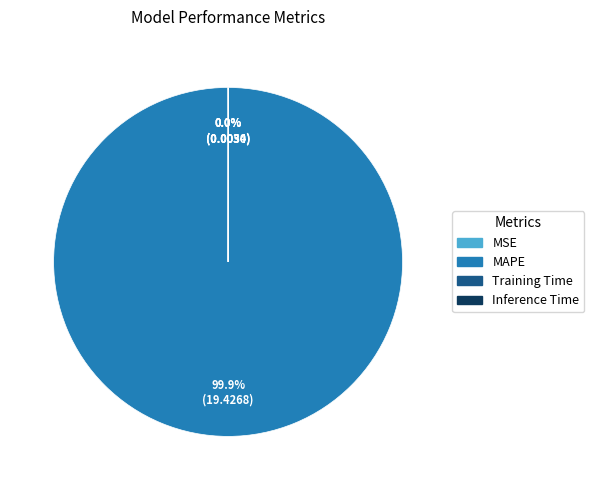

Is there any slice that represents more than half of the pie?

Yes